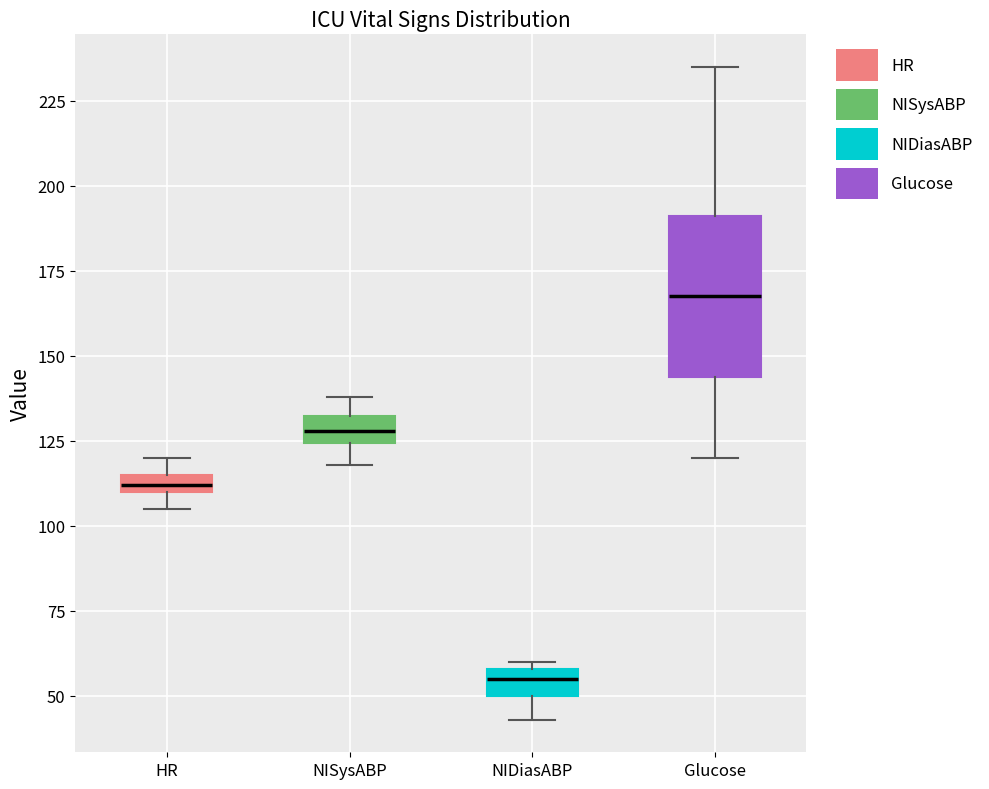

Which box is the tallest, from its lower edge to its upper edge?

Glucose